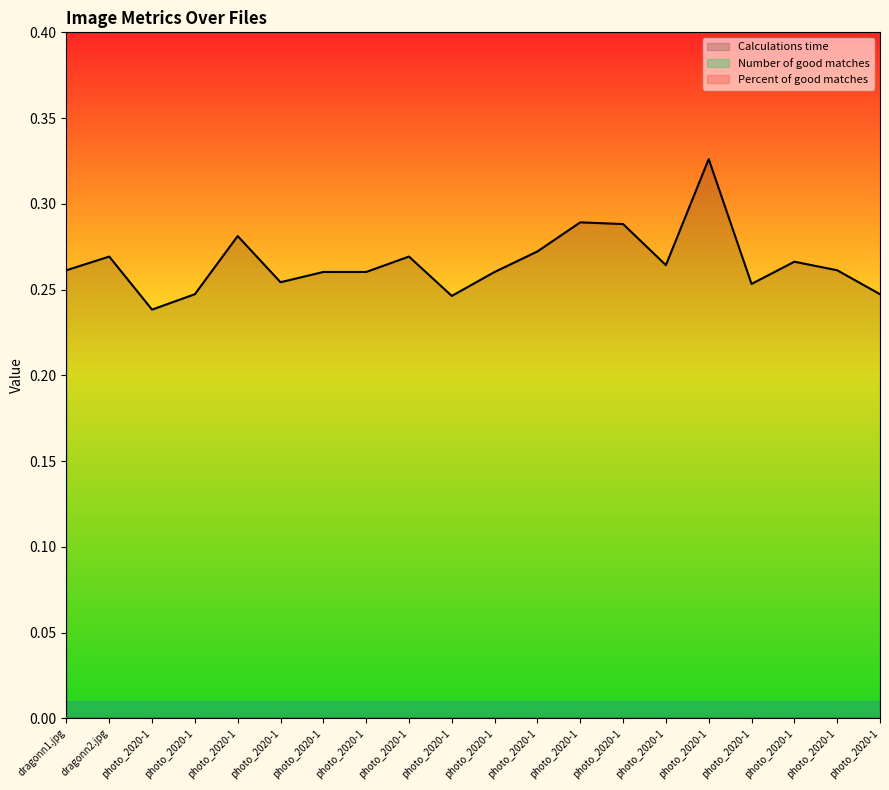

At photo_2020-10-07_18-04-33.jpg, list the series in order from largest to smallest.

Calculations time, Number of good matches, Percent of good matches